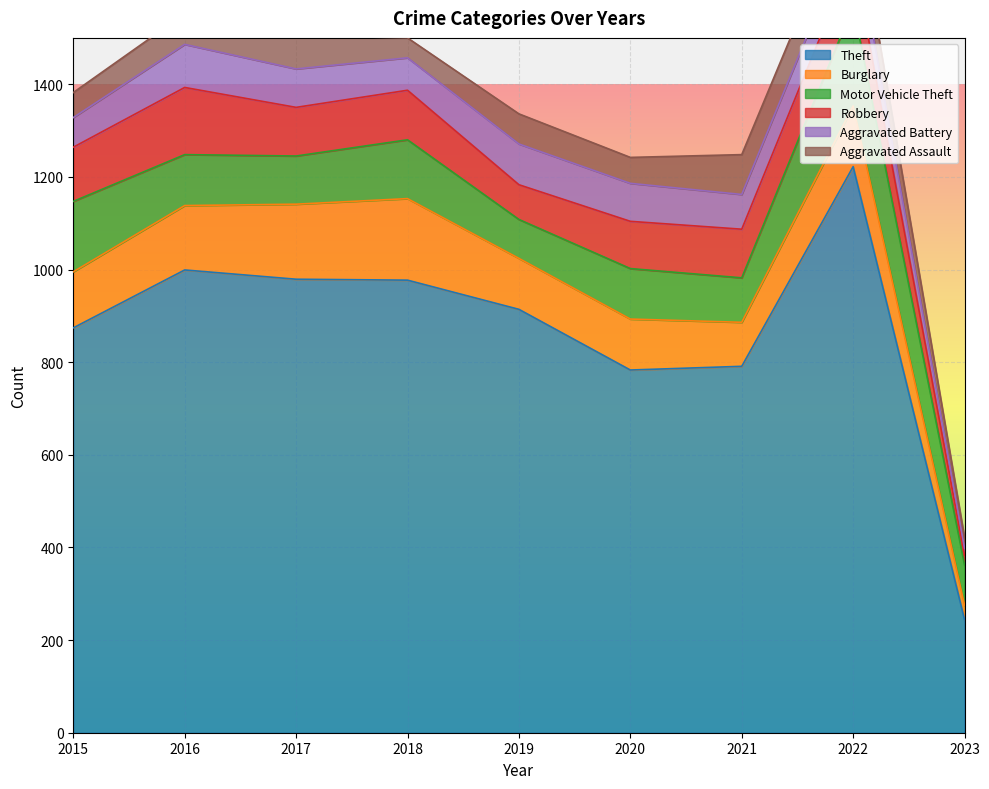

What is the difference between the highest and lowest values at 2017?

907